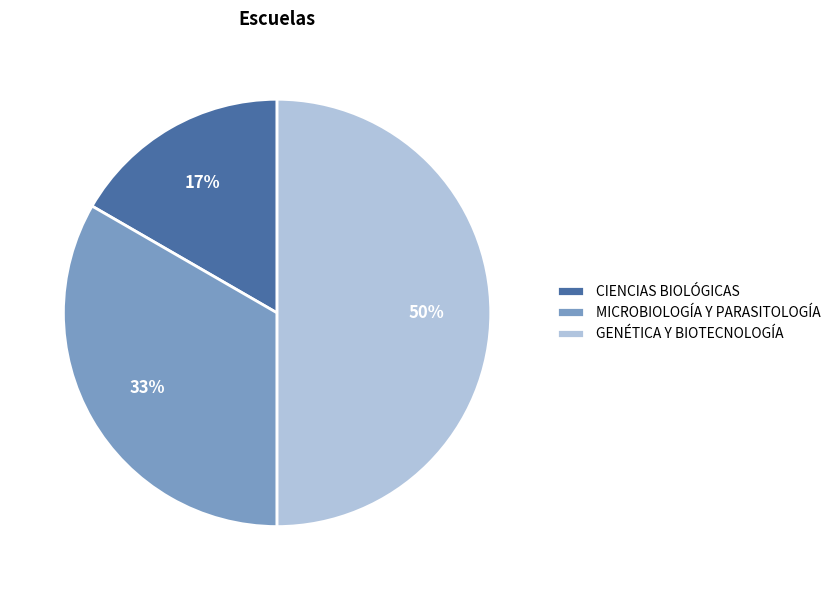

Does CIENCIAS BIOLÓGICAS represent more than half of the total?

No